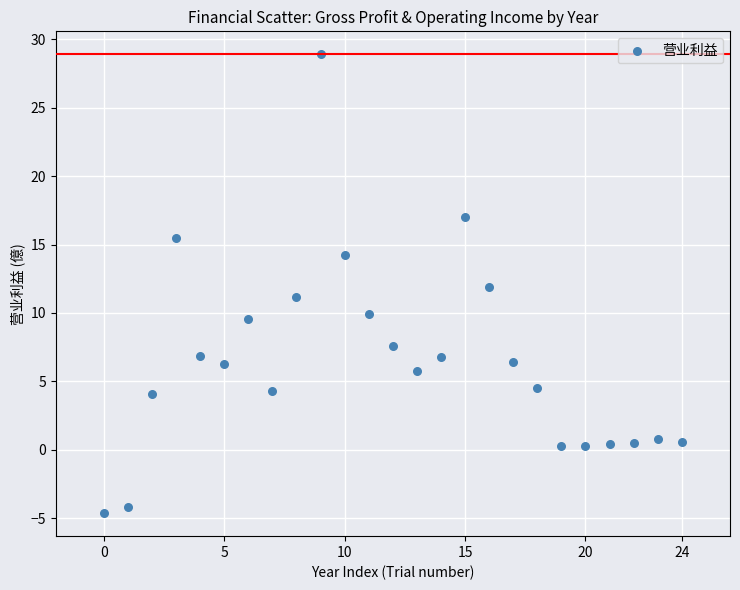

What is the range of Y values (max minus min)?

33.5